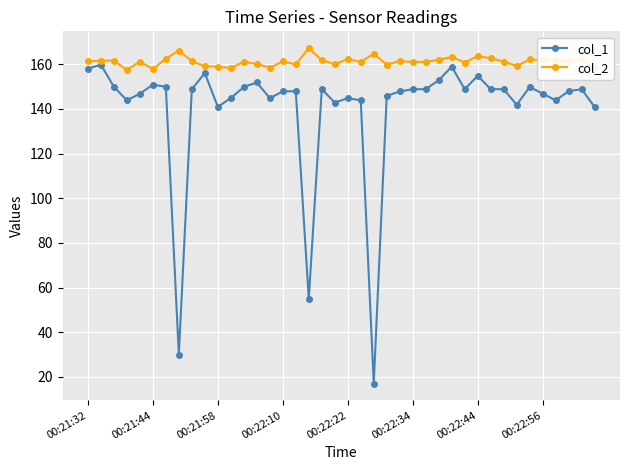

What is the difference between the second highest and minimum values in the col_2 series?

8.7